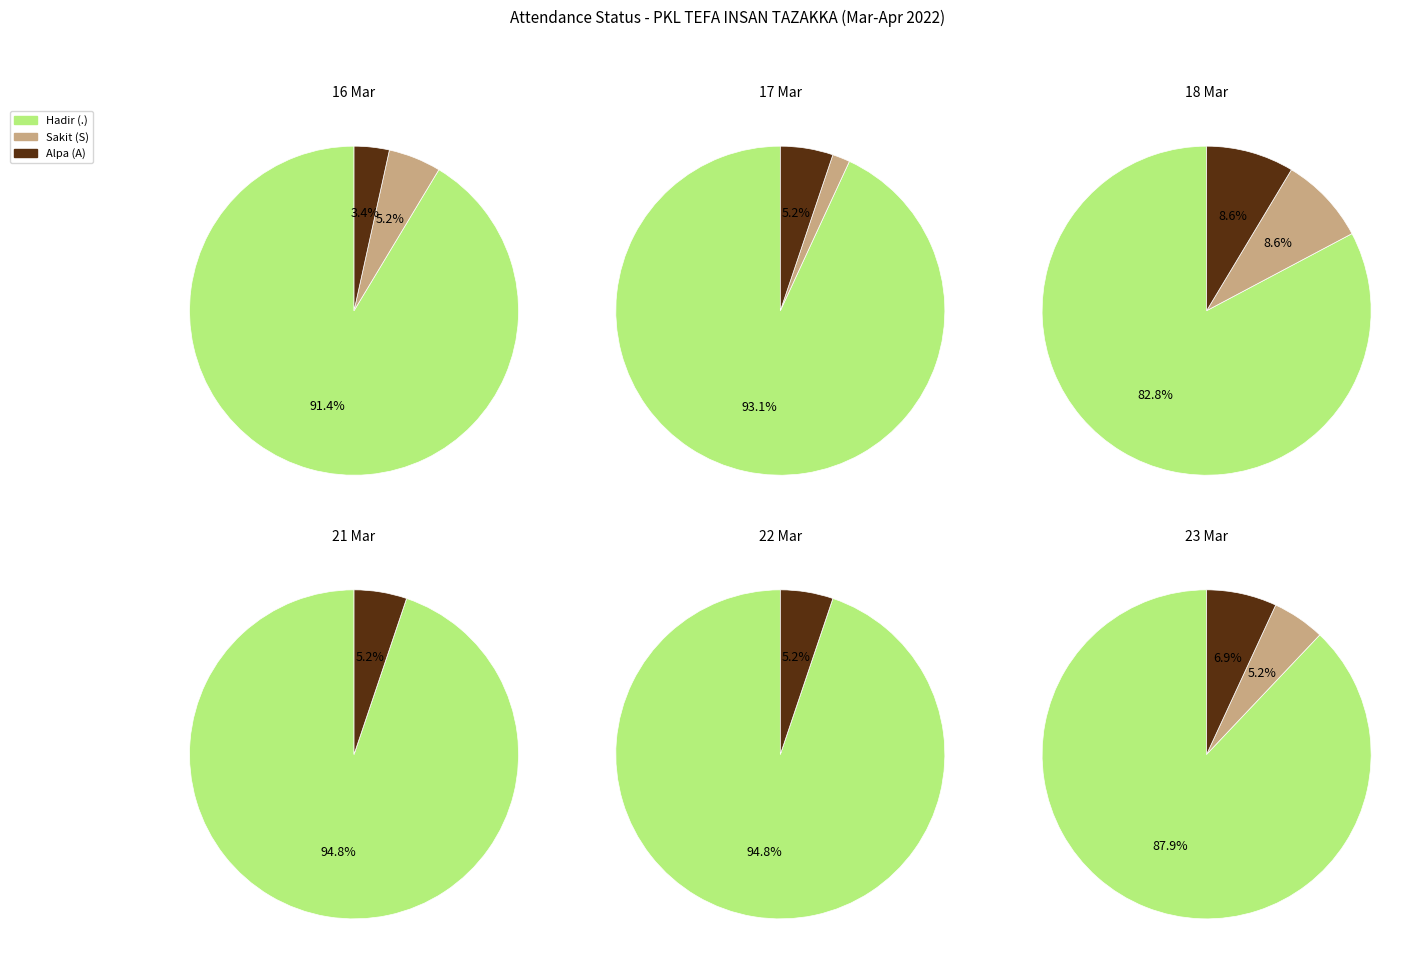

True or false: 3 accounts for 0% of the total.

True